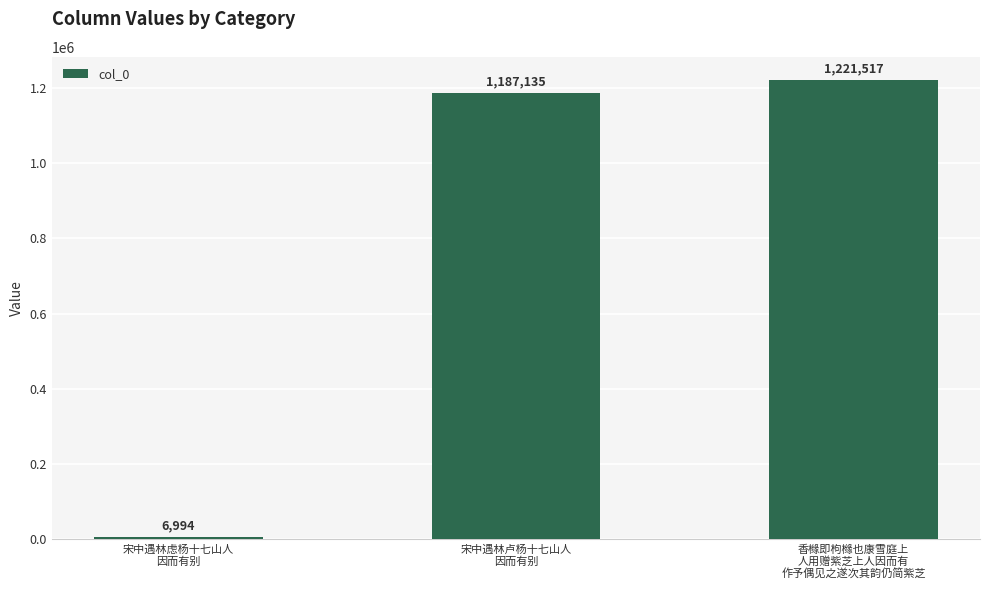

List the labels in order of value, smallest first.

宋中遇林虑杨十七山人
因而有别, 宋中遇林卢杨十七山人
因而有别, 香橼即枸橼也康雪庭上
人用赠紫芝上人因而有
作予偶见之遂次其韵仍简紫芝